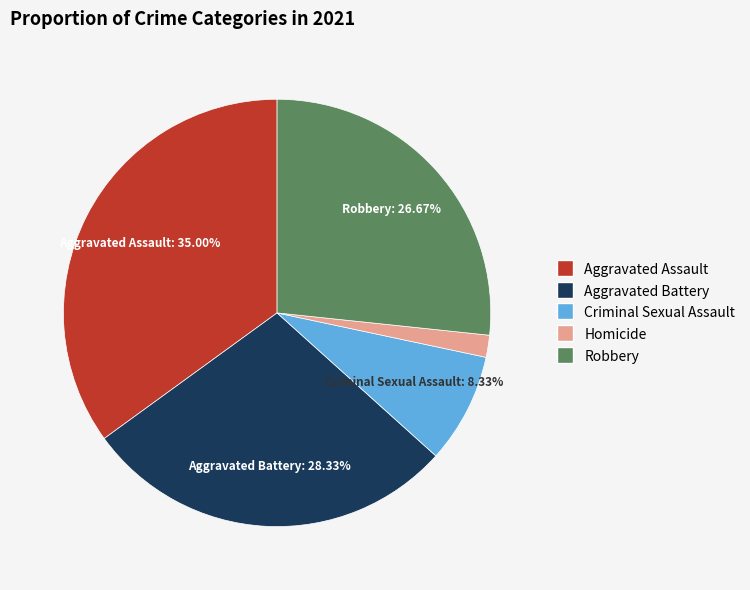

Is it true that Homicide is 2% of the pie?

True